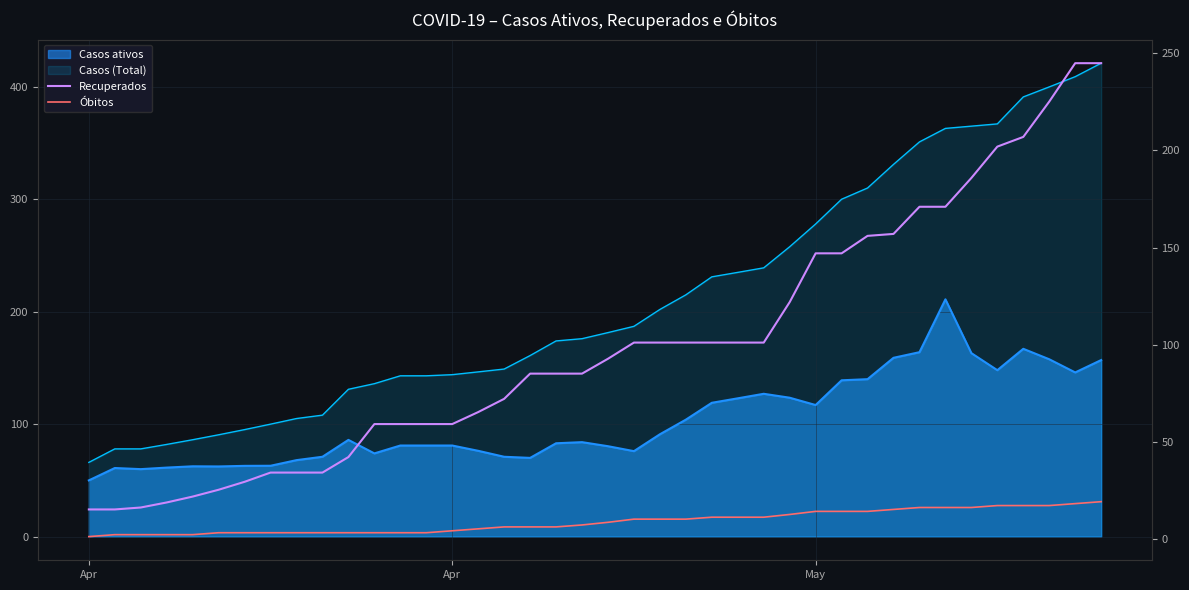

Which series has the widest spread of values?

Recuperados